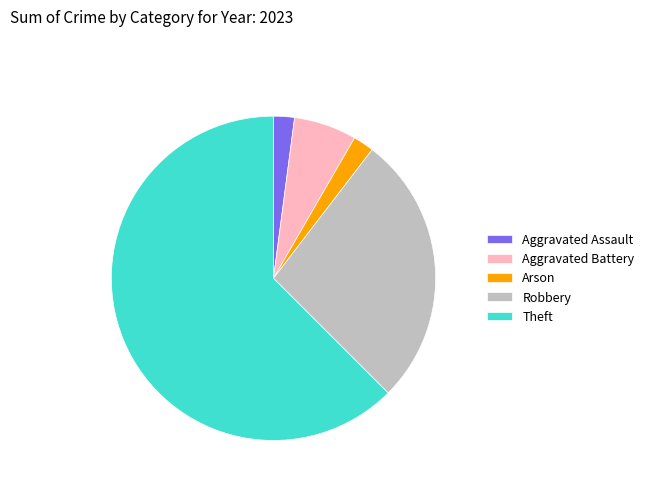

Which slice is the largest?

Theft